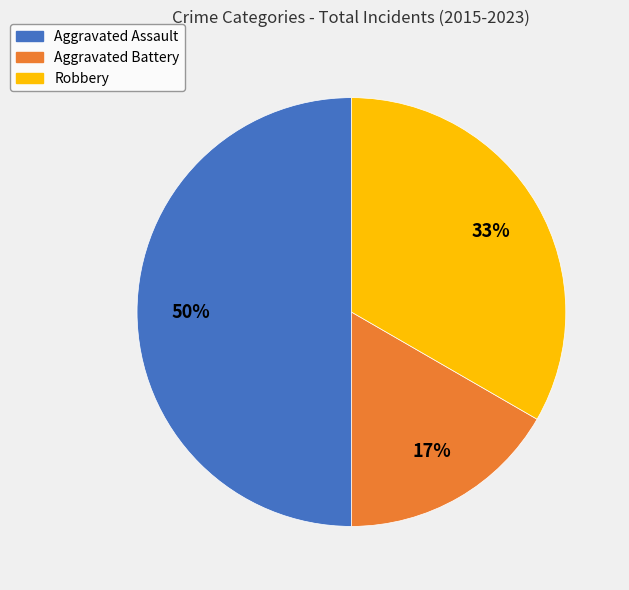

Count the number of slices in the pie.

3